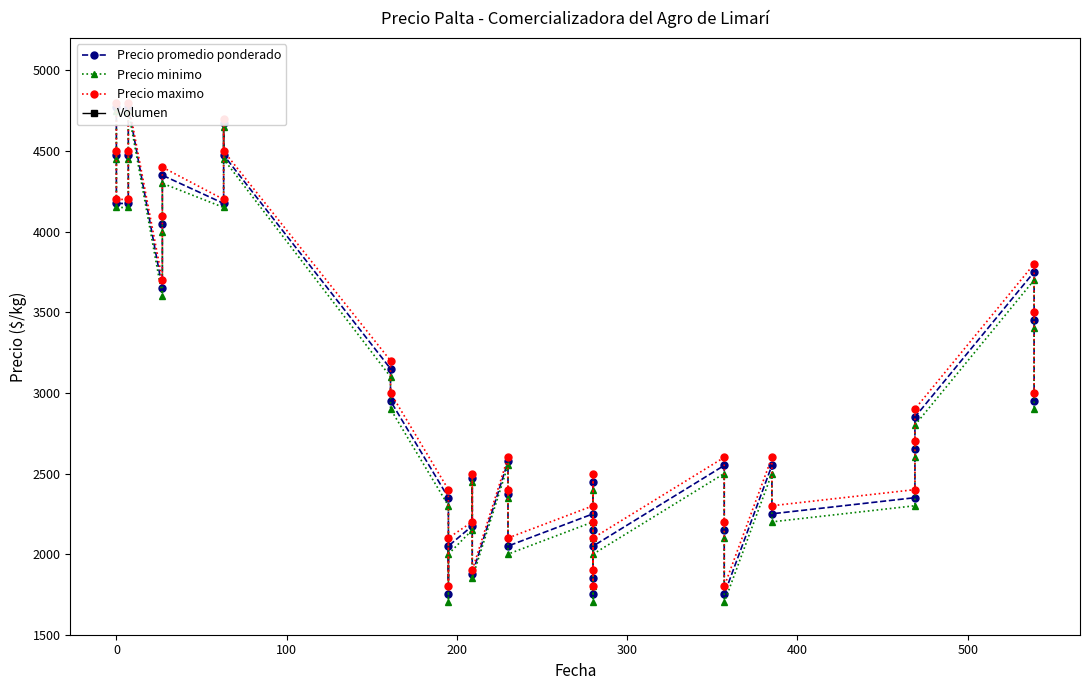

Count the number of data series in this chart.

4